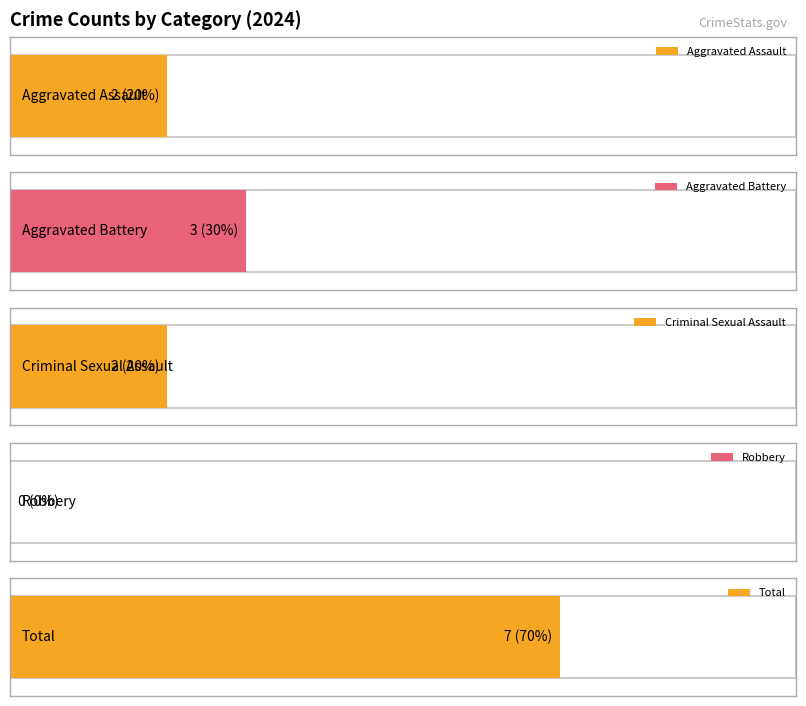

The Robbery series shows -2 at 2024. True or false?

False